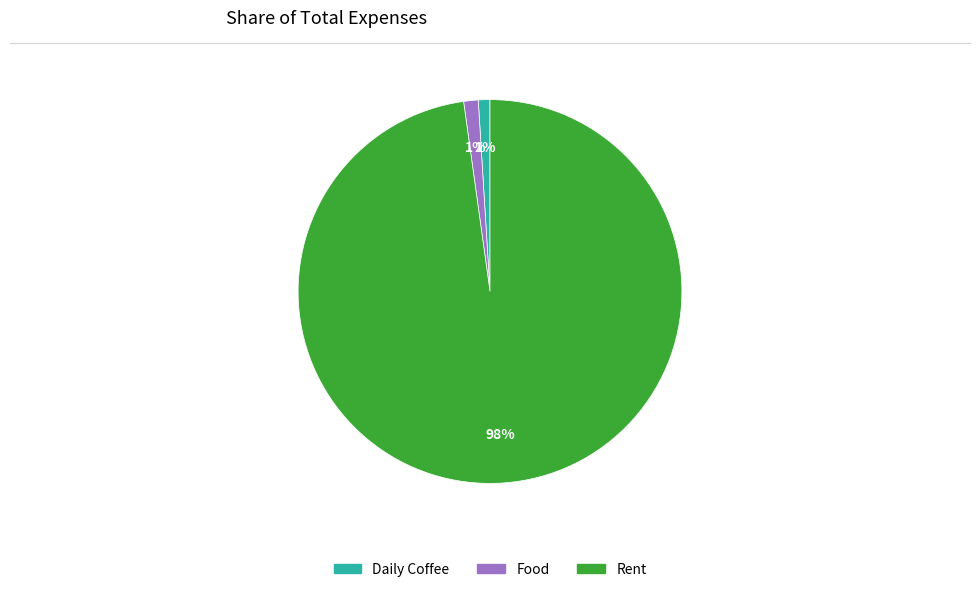

Combined, do Rent and Food account for over 50%?

Yes